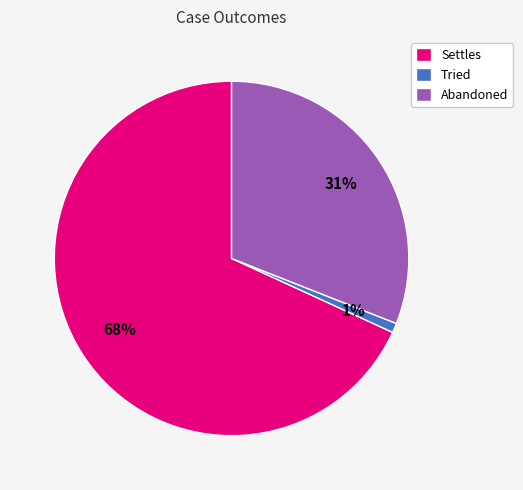

What percentage is the Tried slice, to the nearest percent?

1%